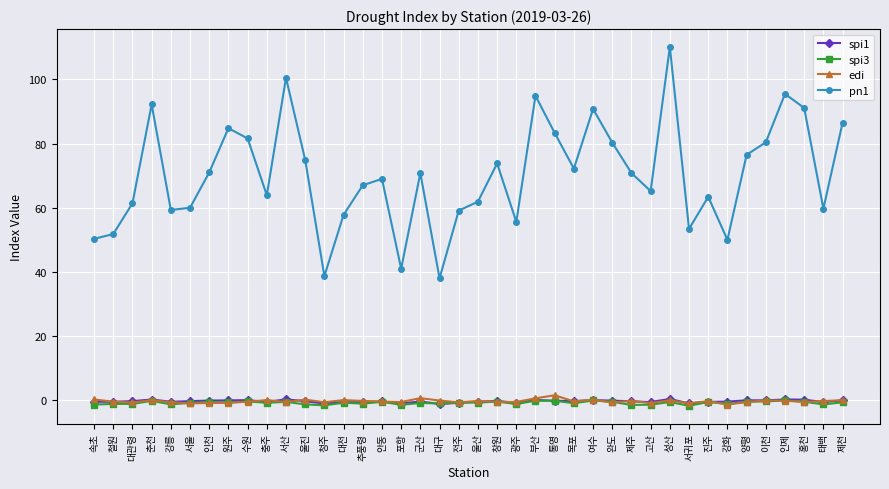

Which series has the largest range (max minus min)?

pn1